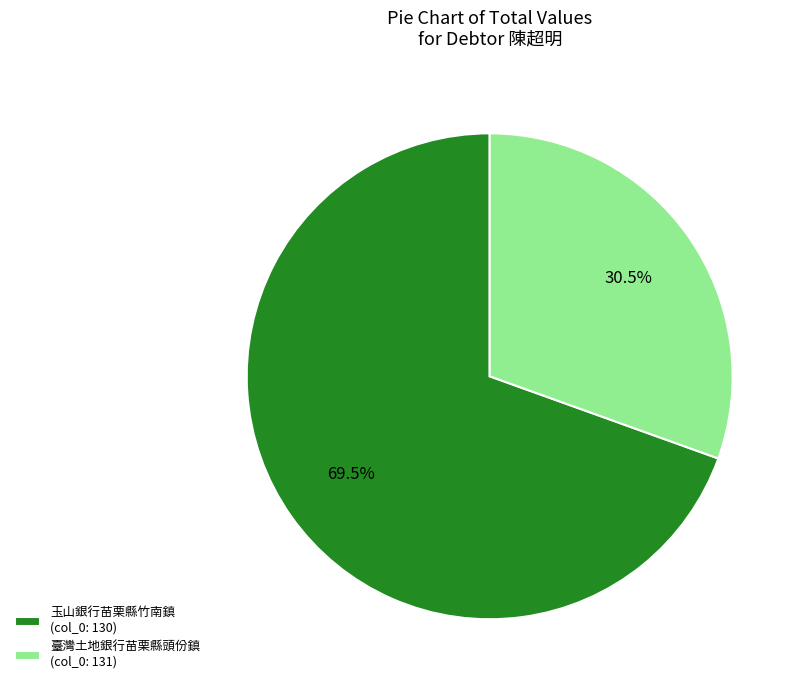

What portion of the pie excludes 玉山銀行苗栗縣竹南鎮 (col_0: 130)?

30.5%